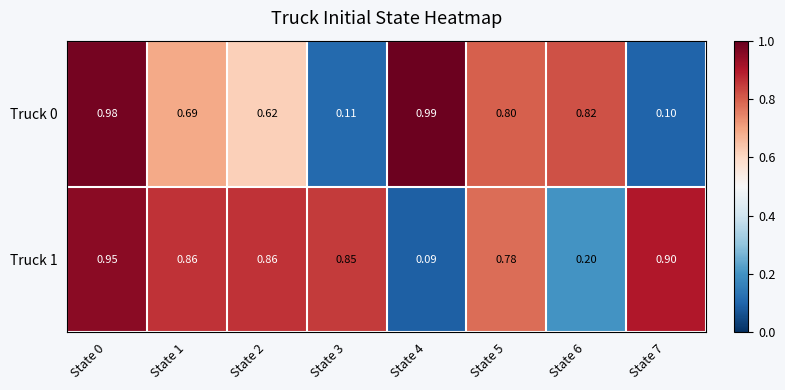

Rank the series by their maximum value, from highest to lowest.

Truck 0, Truck 1